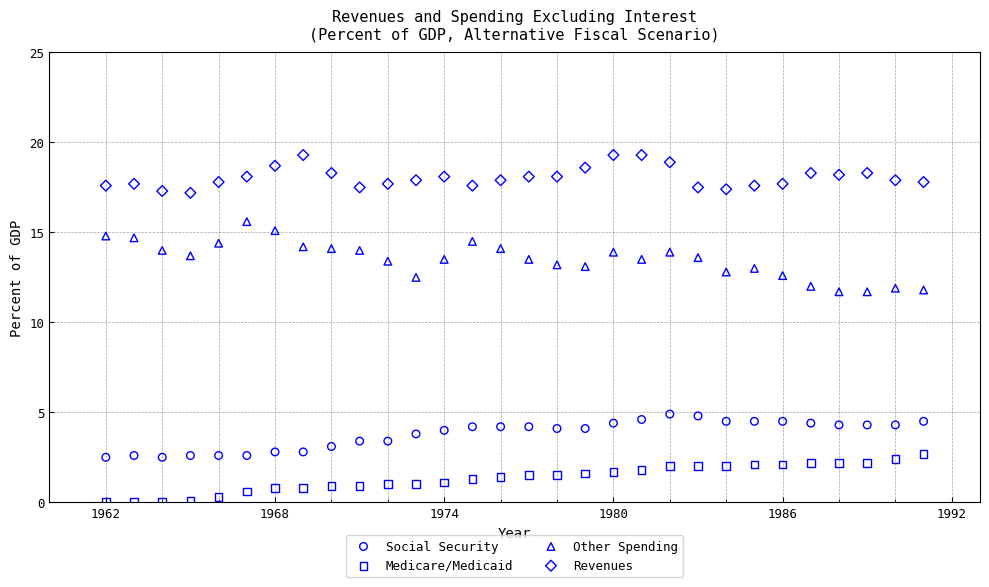

Which series contains the highest Y value?

Revenues